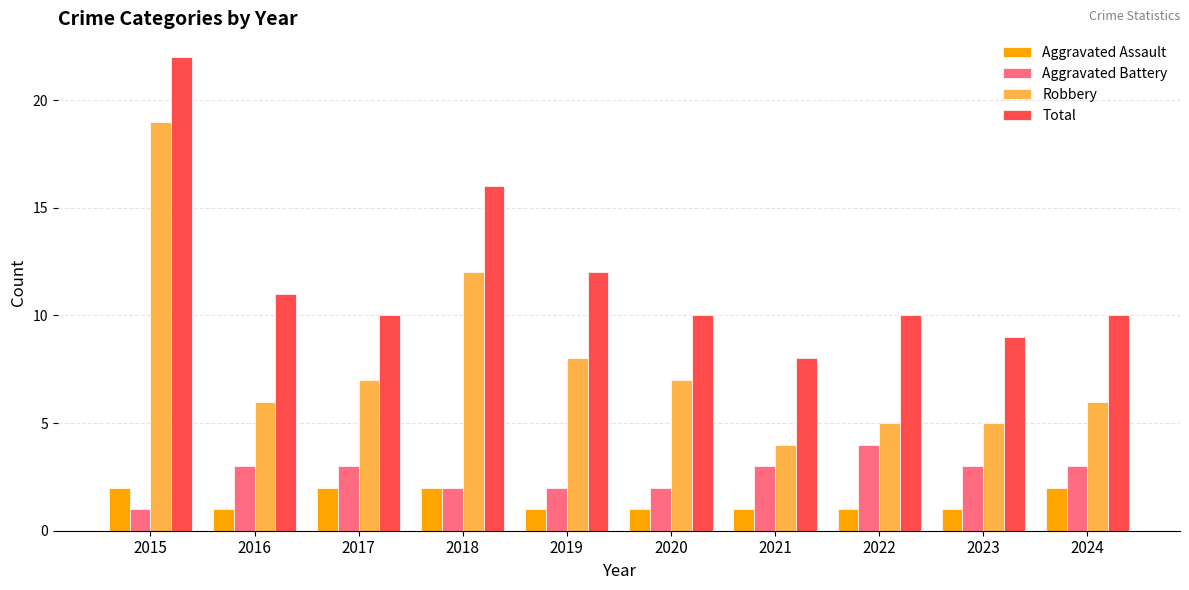

What is the lowest value of the Aggravated Assault series?

1